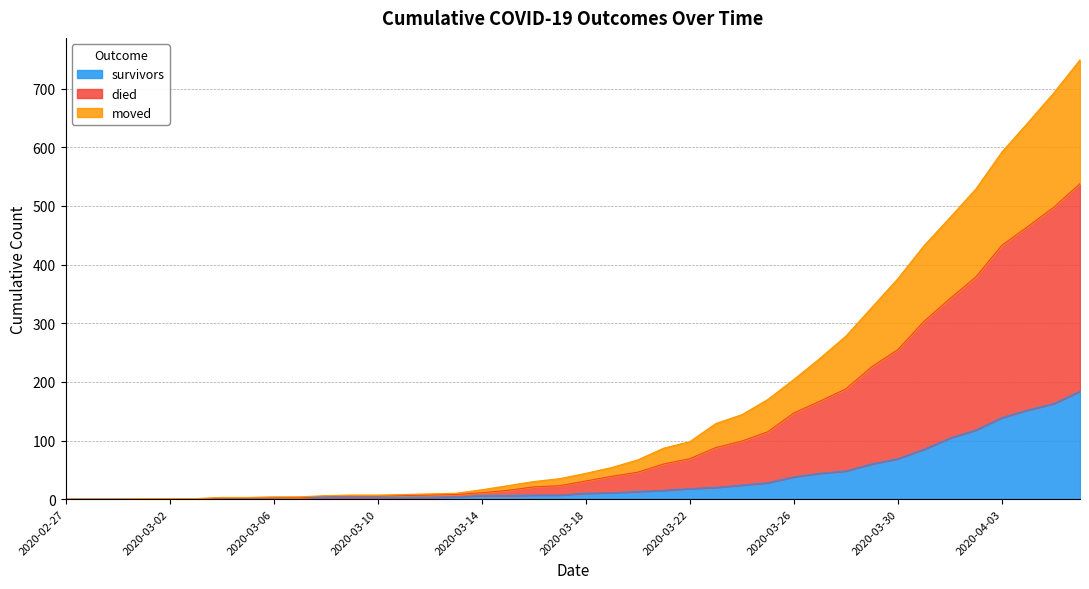

List the series in order of their overall mean, highest first.

died, moved, survivors